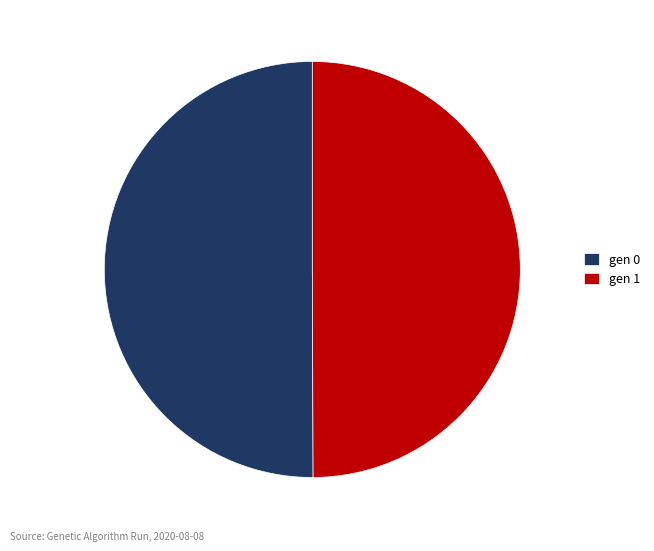

What is the ratio of the value at gen 0 to the value at gen 1?

1.0